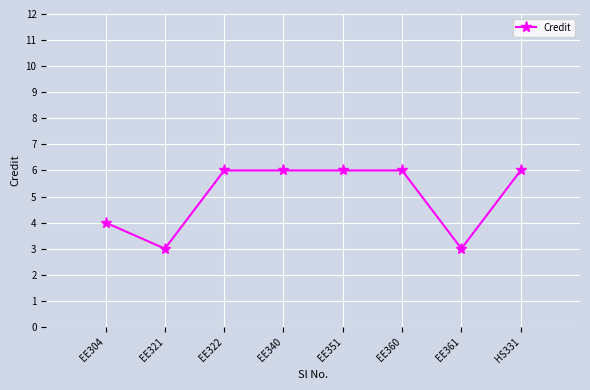

Where is the first local minimum?

EE321